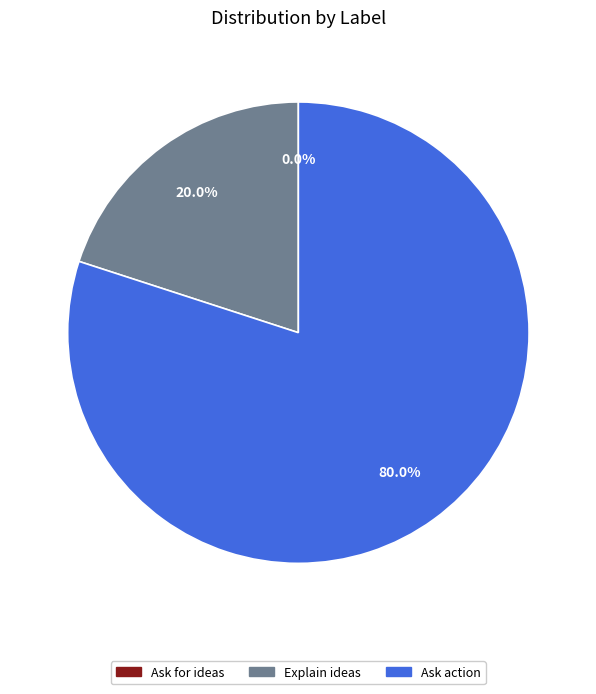

What percentage do Explain ideas and Ask action together represent?

100.0%